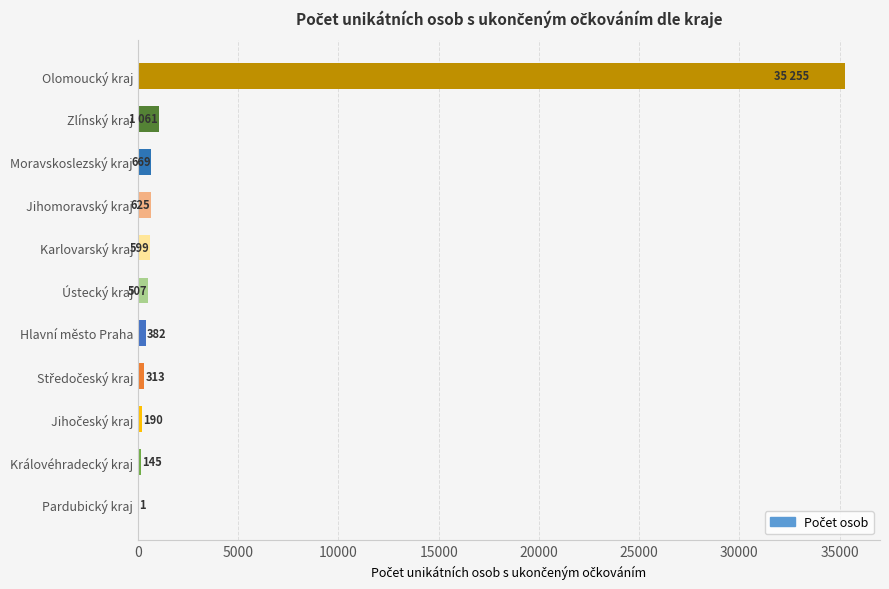

What is the maximum value shown in the chart?

35255